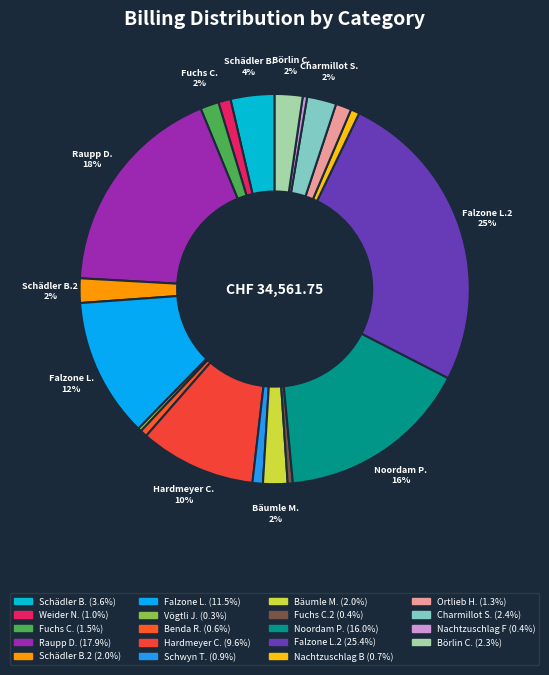

Is there a majority slice in this chart?

No